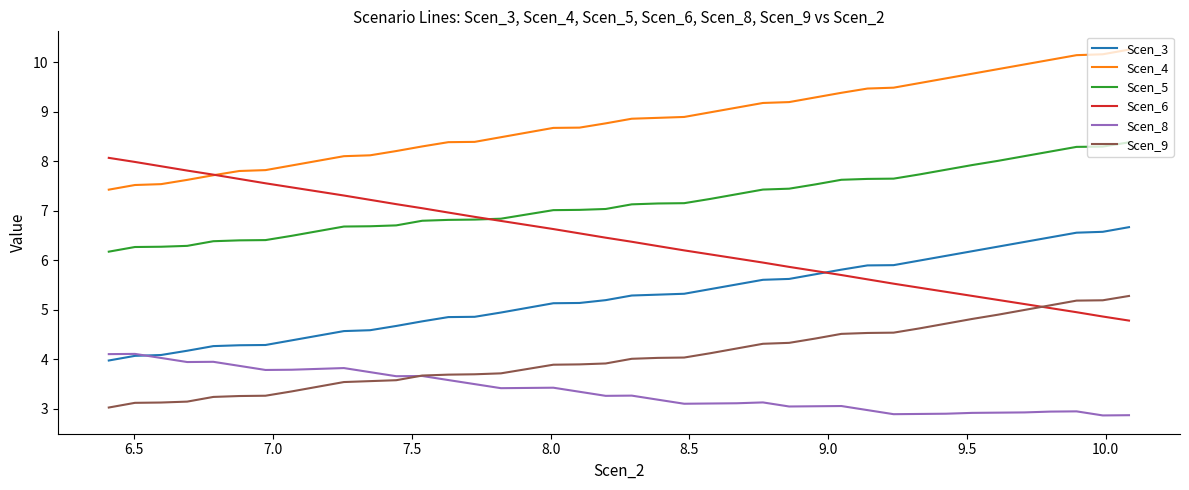

Which series has the largest total across all categories?

Scen_4